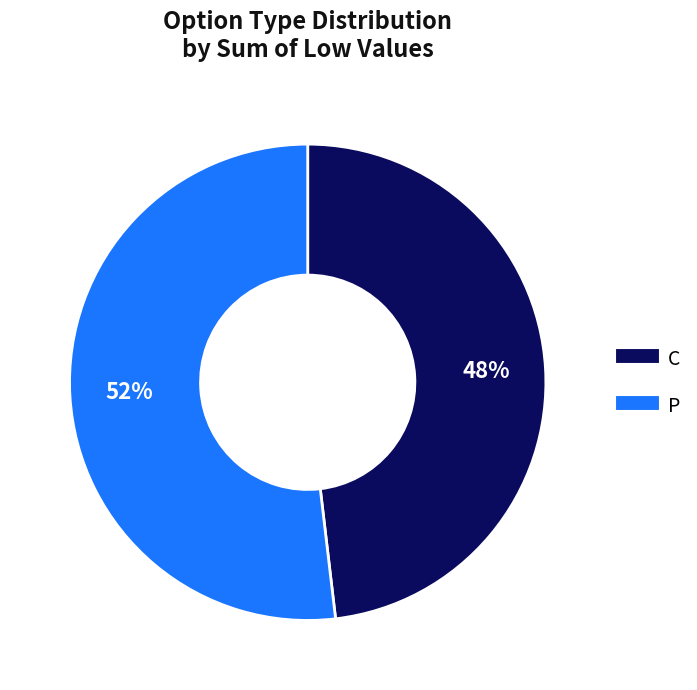

True or false: C accounts for 35% of the total.

False